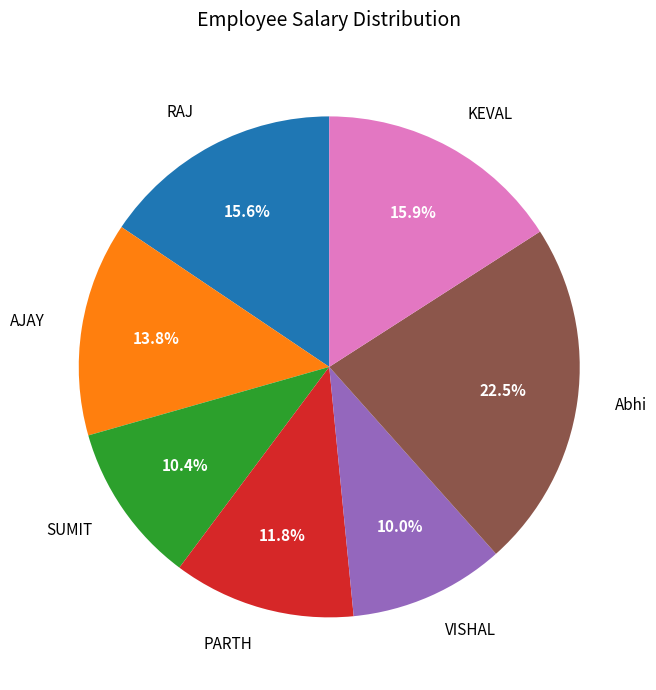

What portion of the pie excludes AJAY?

86.2%